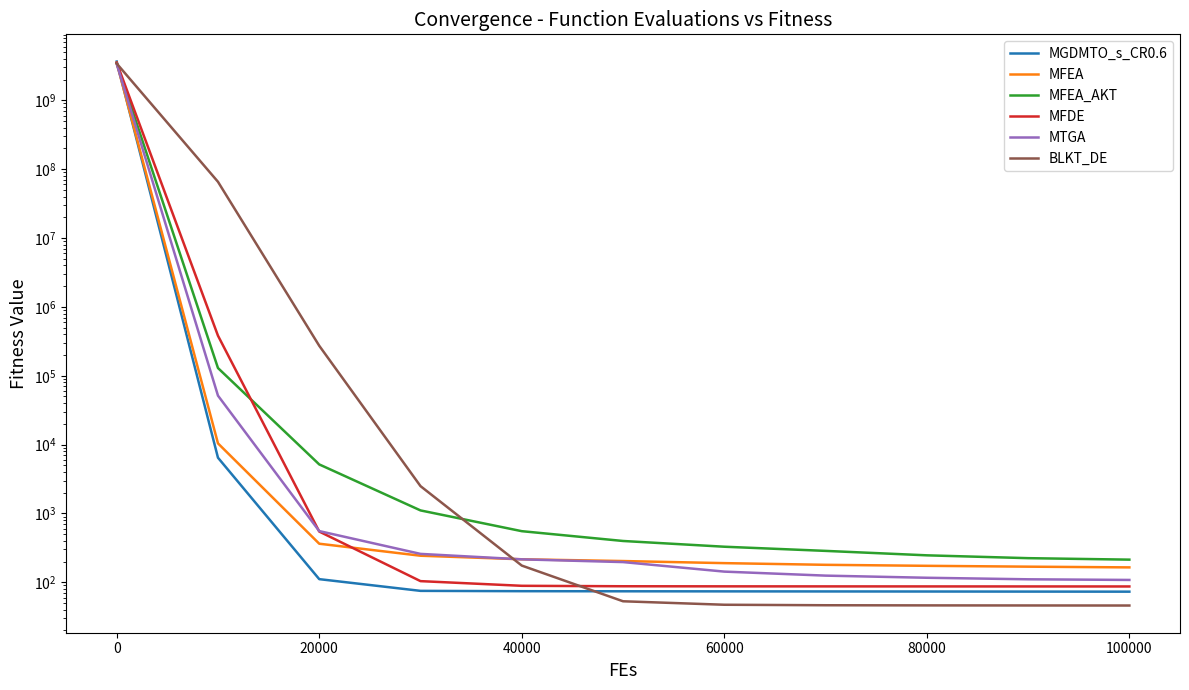

What are all the series names shown in the legend?

MGDMTO_s_CR0.6, MFEA, MFEA_AKT, MFDE, MTGA, BLKT_DE